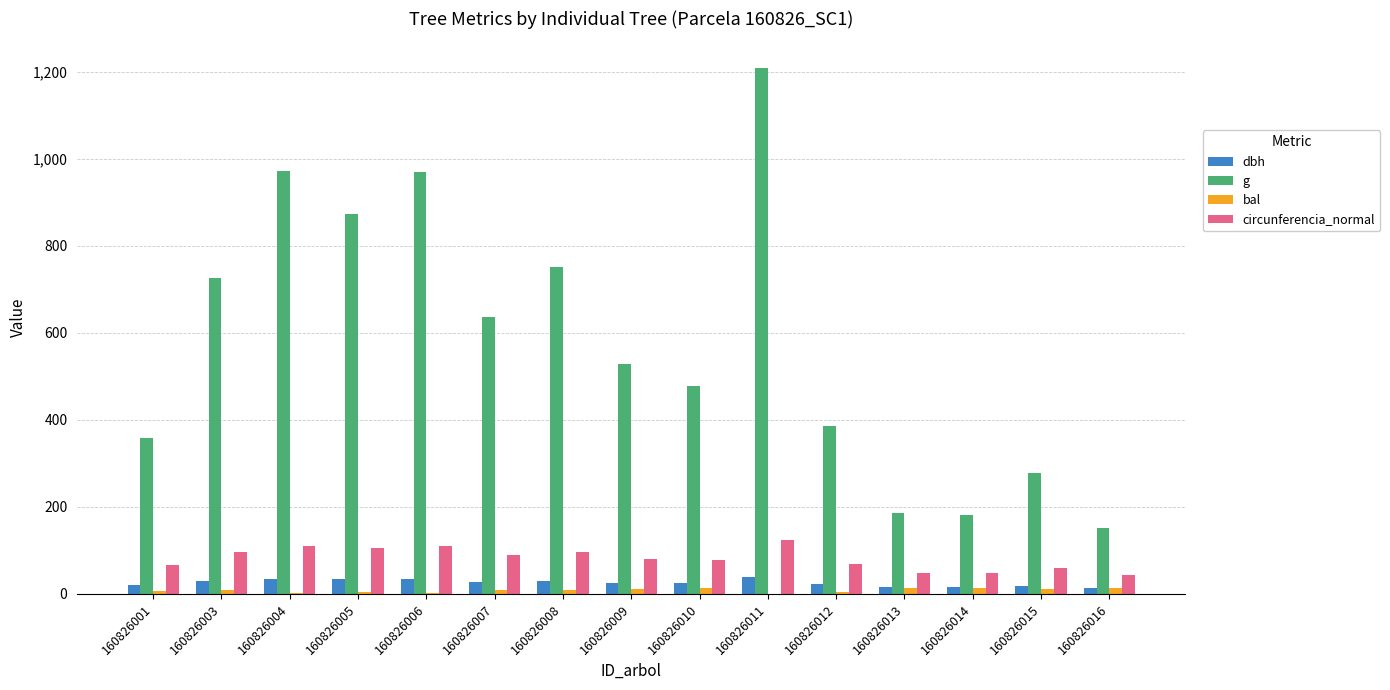

At which label does g first exceed 528?

160826003